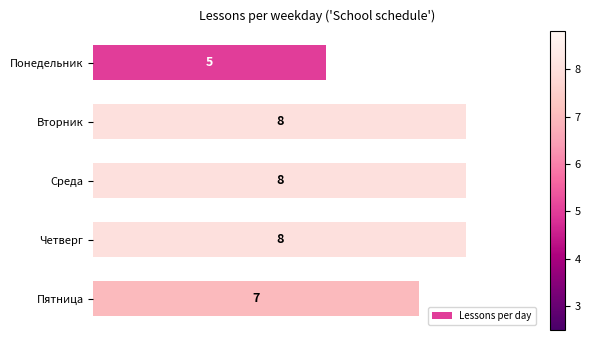

Are the bars horizontal?

Yes